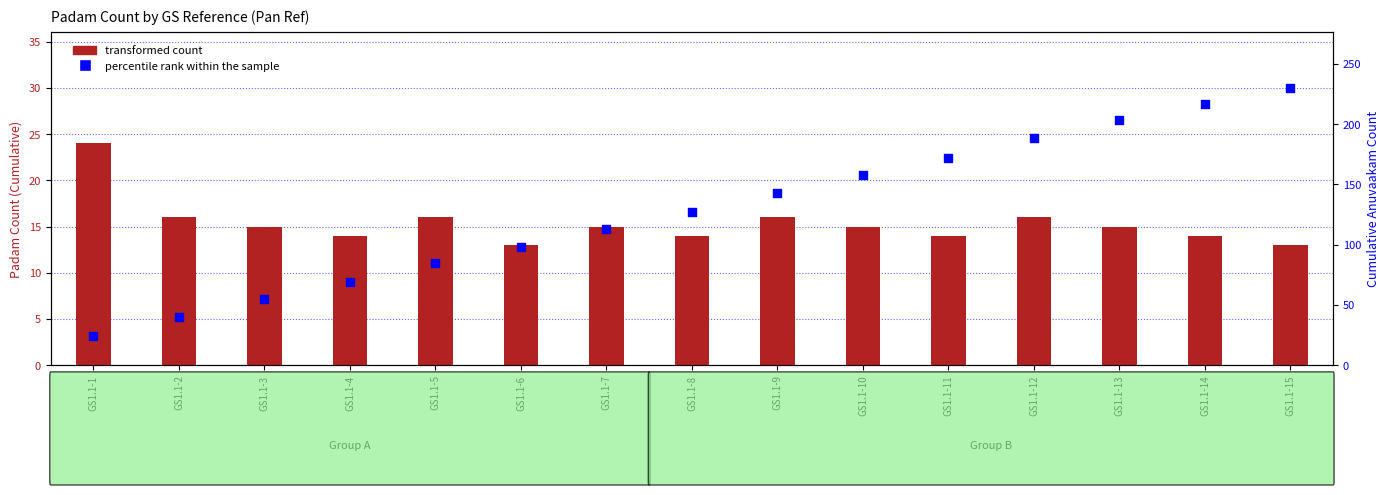

Which series contains the highest Y value?

percentile rank within the sample